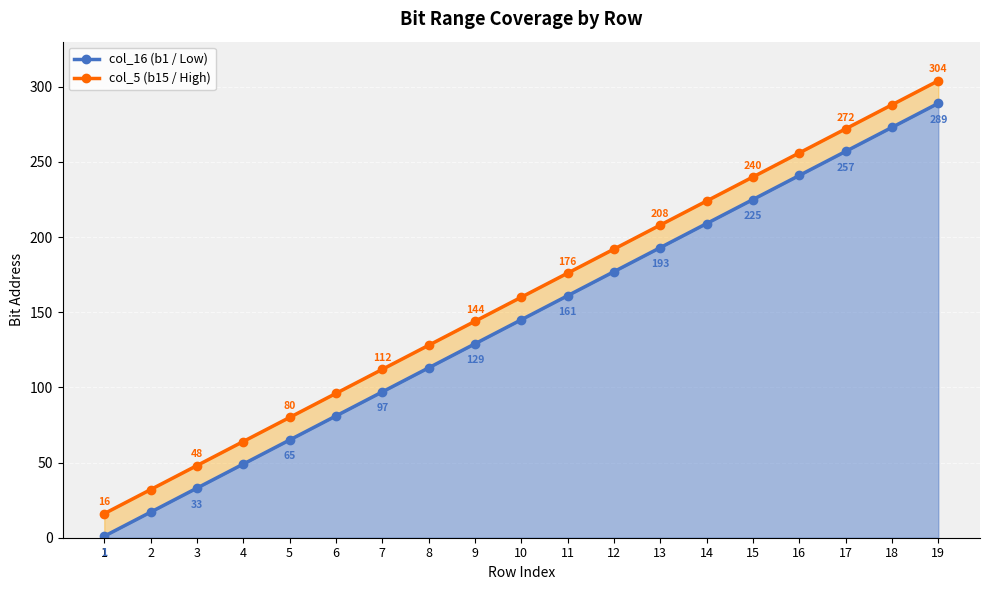

How many lines are shown in the chart?

2